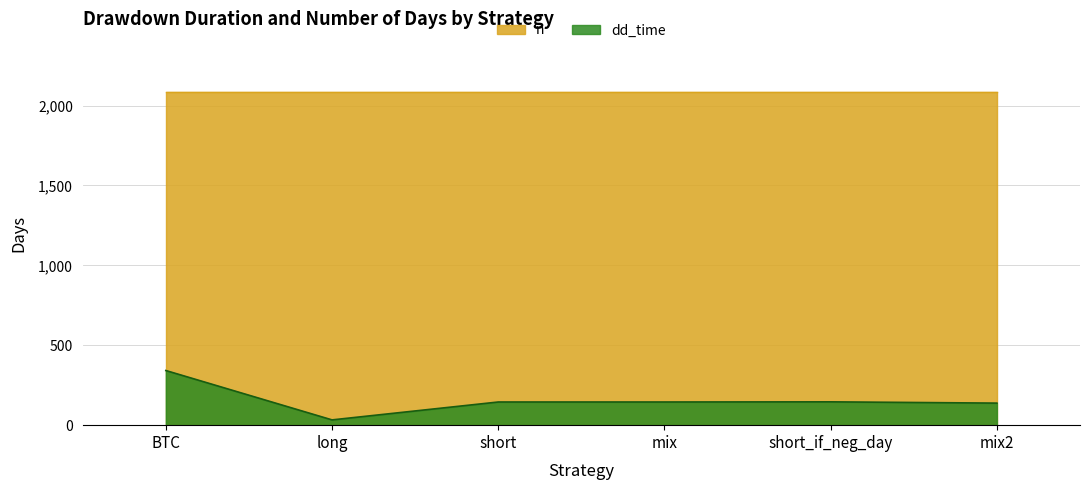

How many categories are shown in the chart?

6